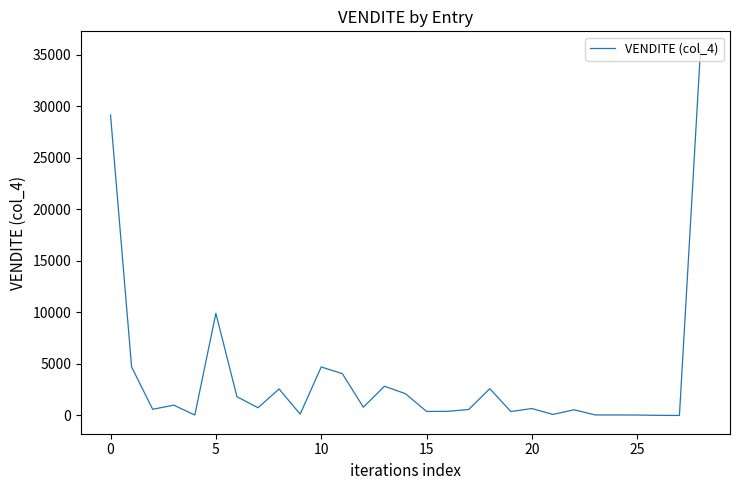

What is the difference between the maximum and minimum values?

35518